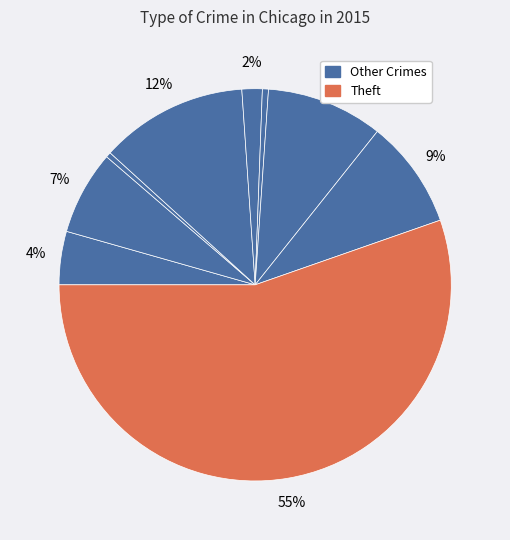

Does any single category account for the majority?

Yes